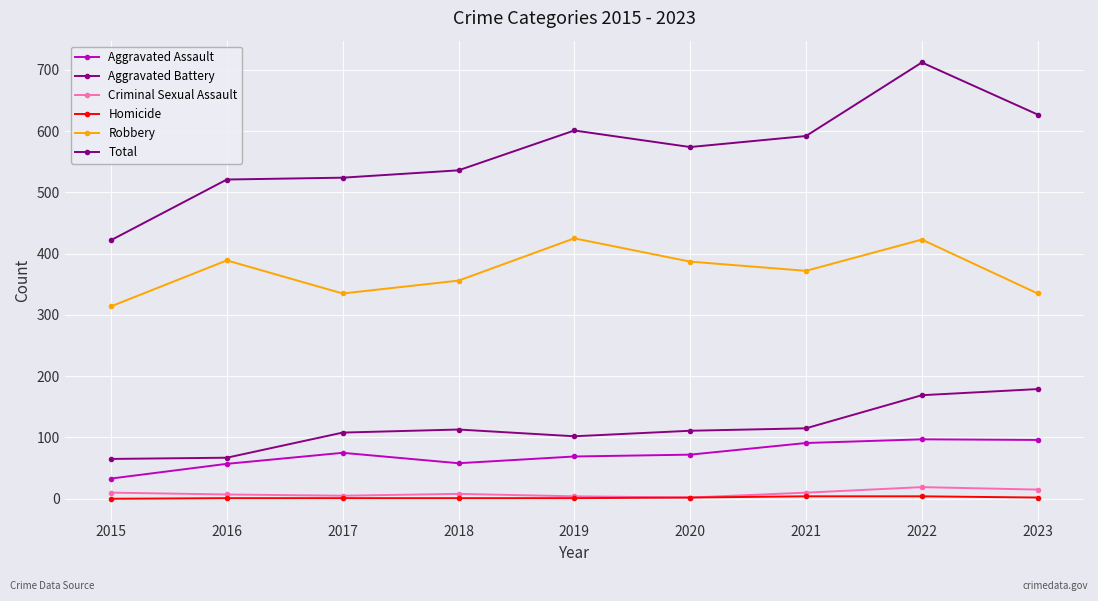

What is the value of the Robbery point at the 3rd from the left?

335